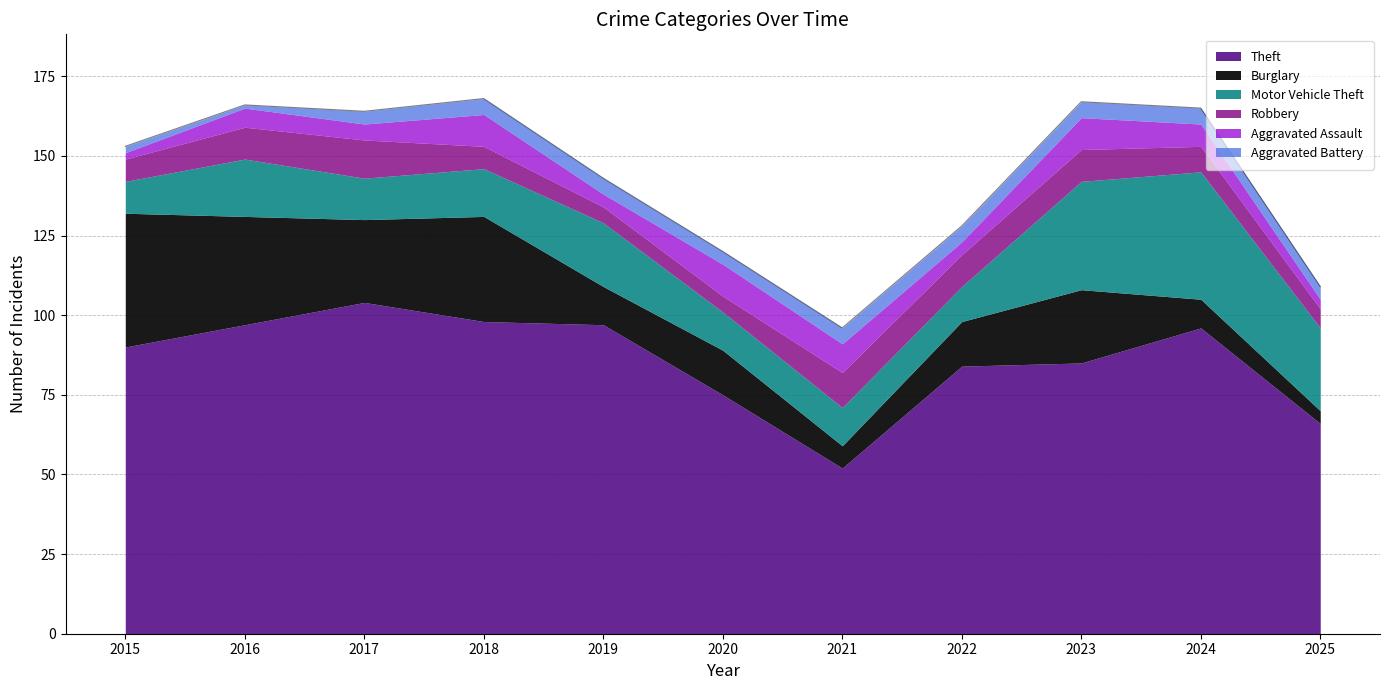

What is the total value across all series at 2017?

164